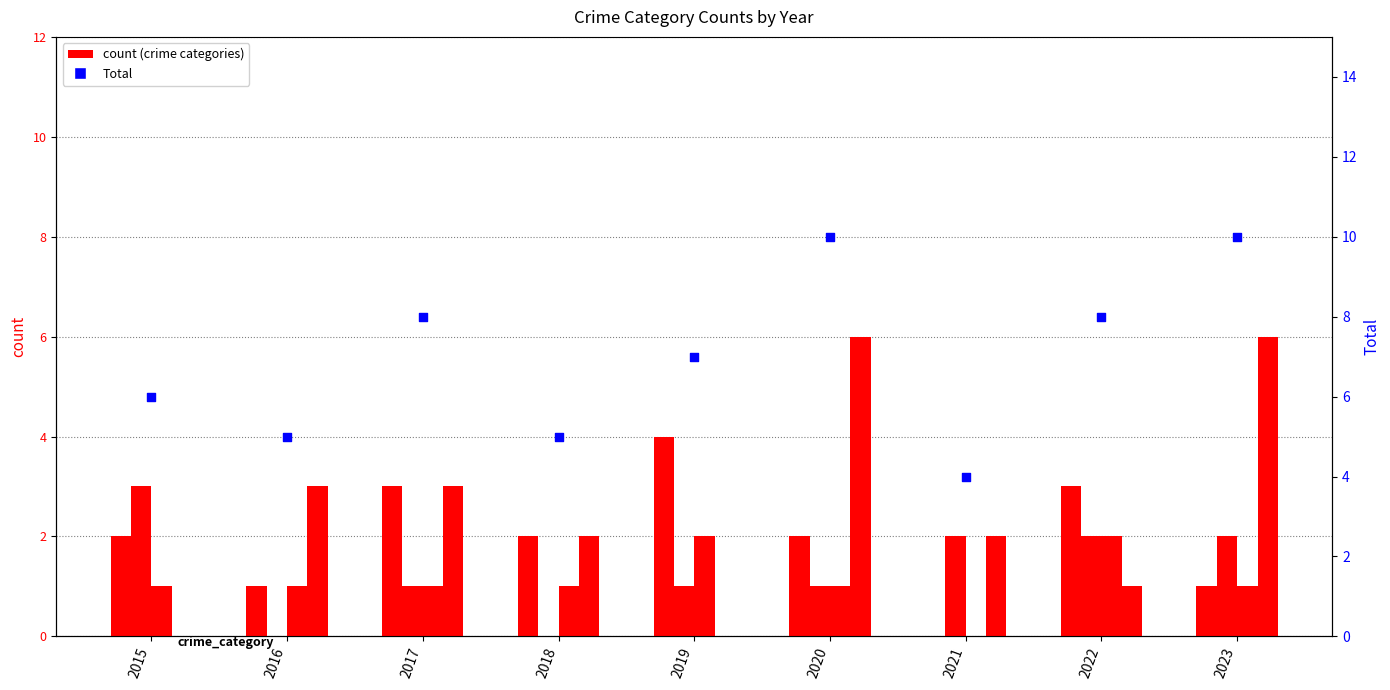

At how many categories does at least one series exceed 3?

9